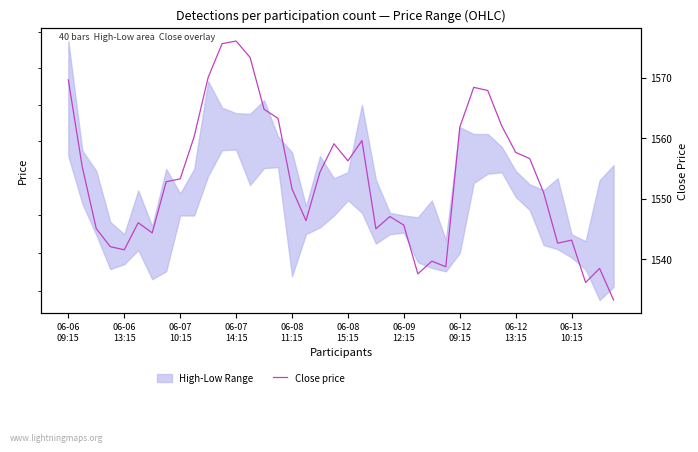

How many data points are less than 1553?

20